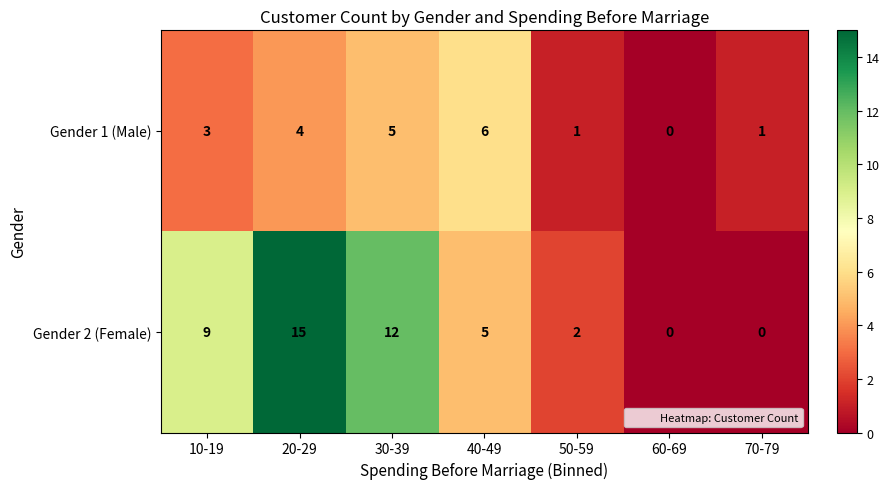

Reading left to right, list all the values displayed in this chart.

Gender 1 (Male): 10-19=3	20-29=4	30-39=5	40-49=6	50-59=1	60-69=0	70-79=1
Gender 2 (Female): 10-19=9	20-29=15	30-39=12	40-49=5	50-59=2	60-69=0	70-79=0